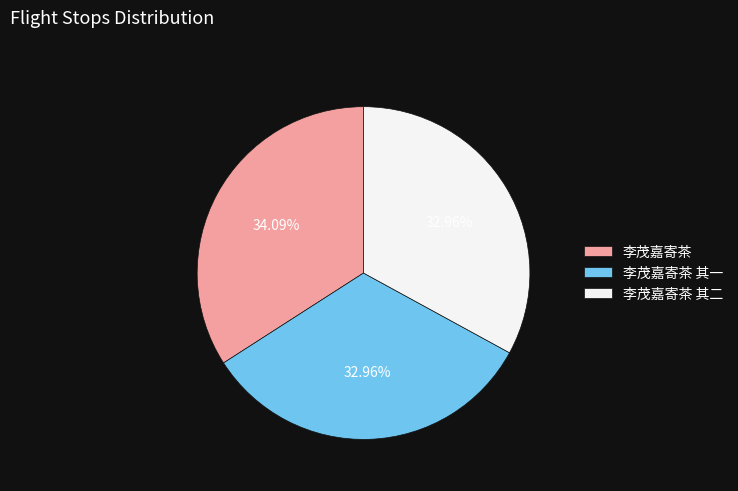

How many slices are in this pie chart?

3